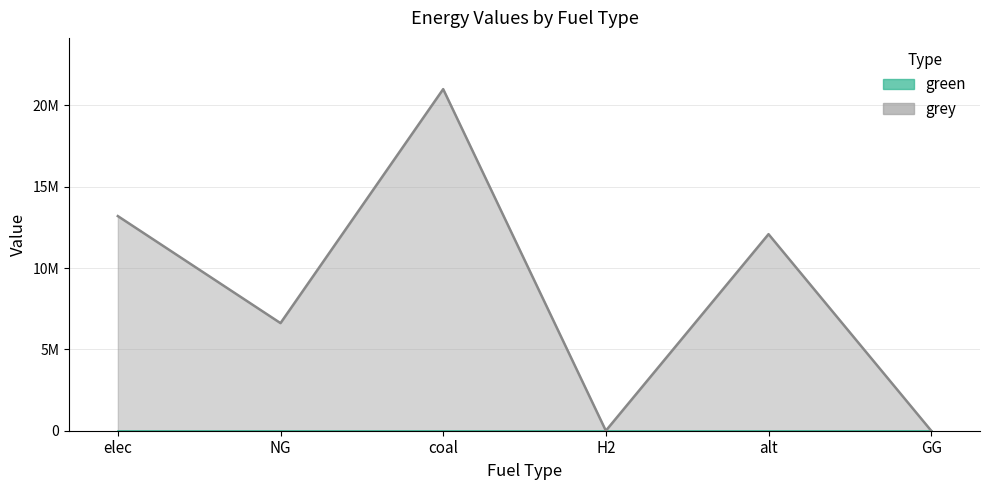

Rank the categories by value from lowest to highest.

H2, GG, NG, alt, elec, coal